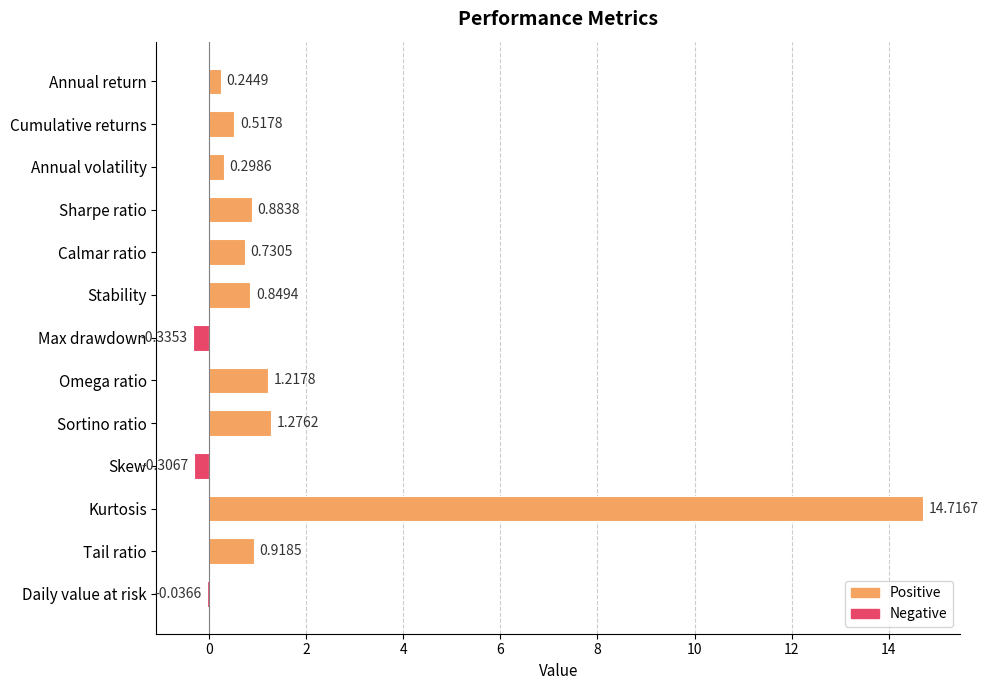

What is the sum of the values at Tail ratio and Skew?

0.6